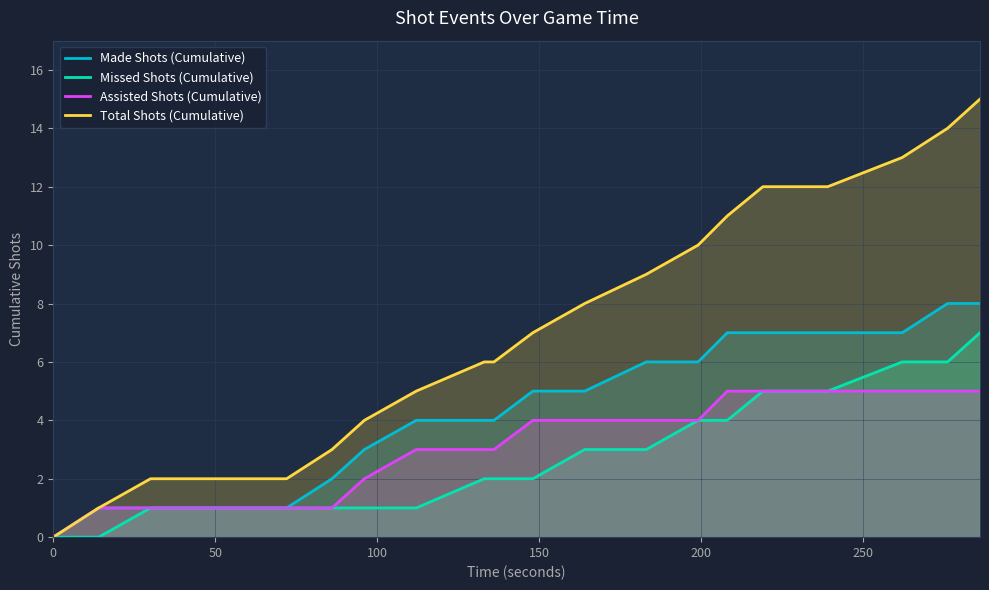

What is the maximum value for Missed Shots (Cumulative)?

7